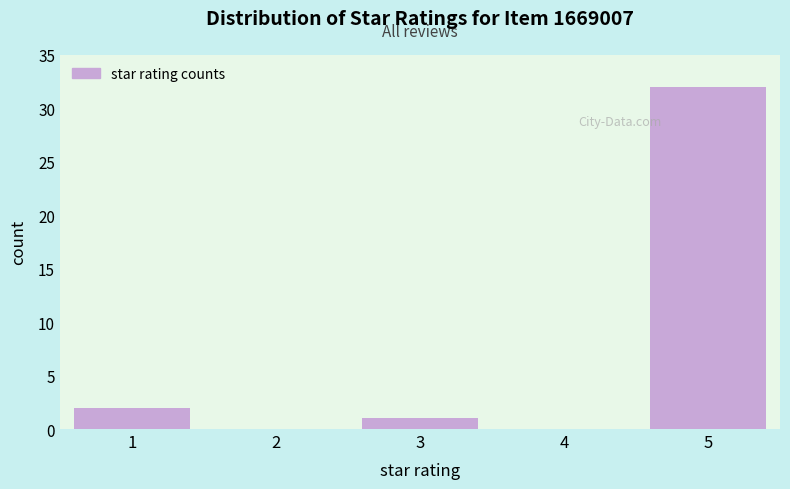

Reading left to right, extract all data points from this chart.

1=2	2=0	3=1	4=0	5=32